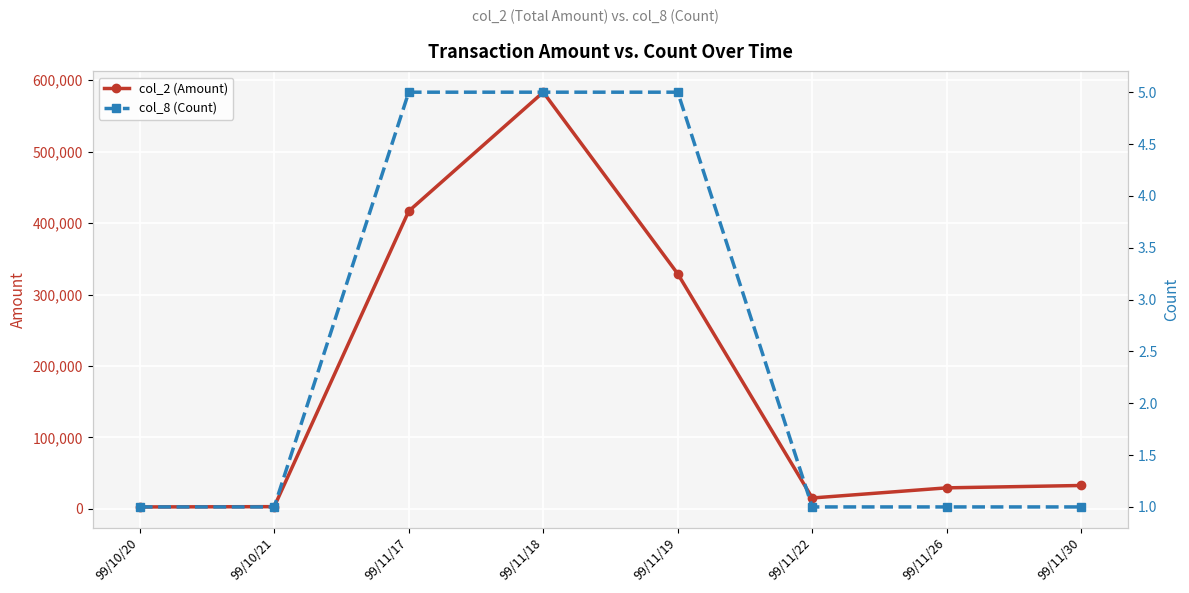

How many lines are shown in the chart?

2